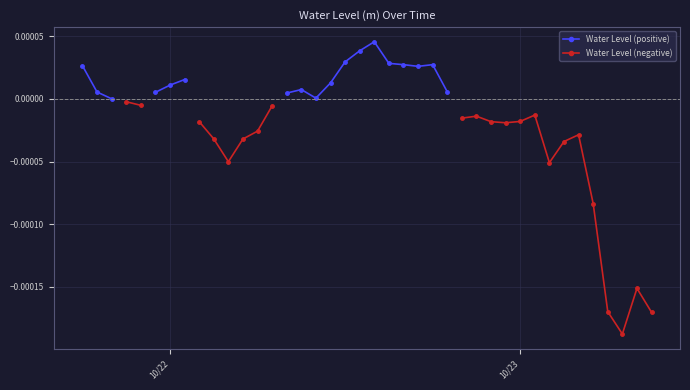

Rank the series by their maximum value, from highest to lowest.

Water Level (positive), Water Level (negative)